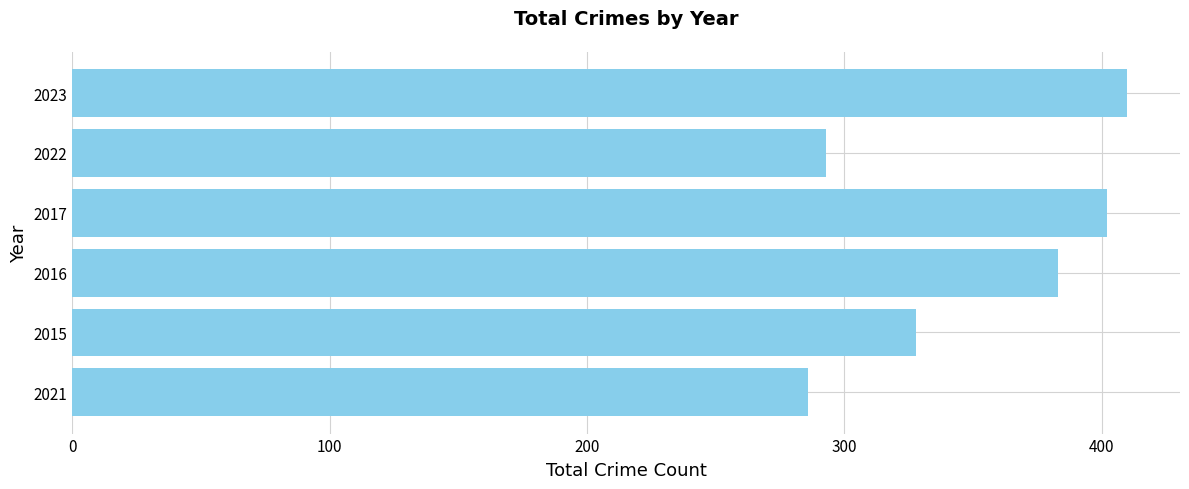

Rank the categories by value from highest to lowest.

2023, 2017, 2016, 2015, 2022, 2021